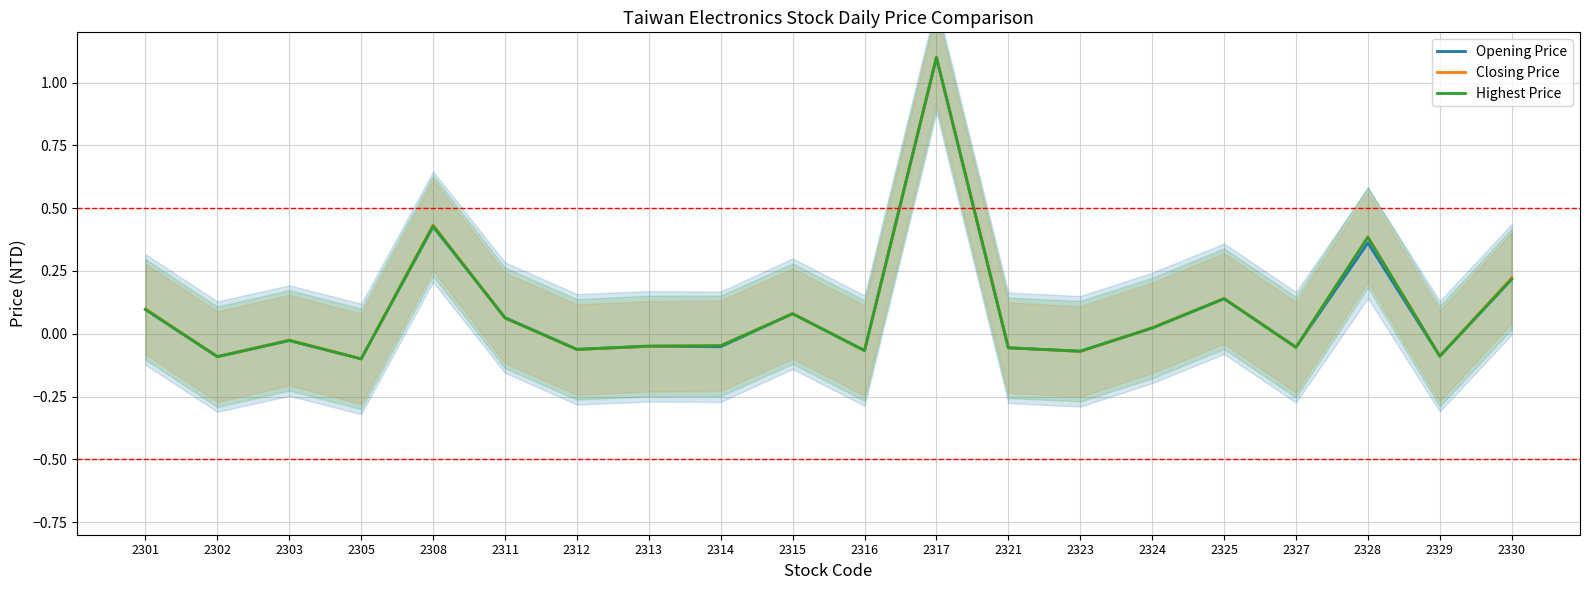

What is the difference between the Opening Price values at 2327 and 2301?

0.2